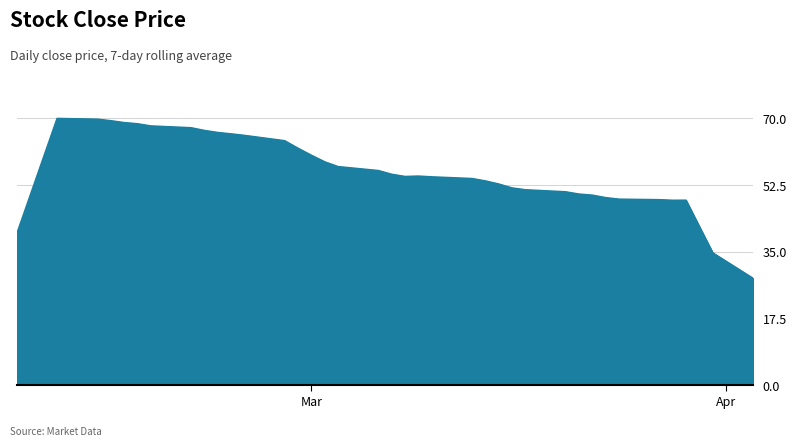

What is the maximum value shown in the chart?

70.0